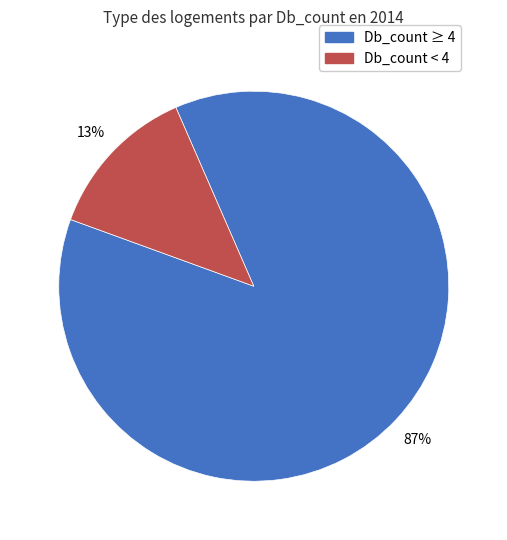

Between Db_count < 4 and Db_count ≥ 4, which is larger?

Db_count ≥ 4